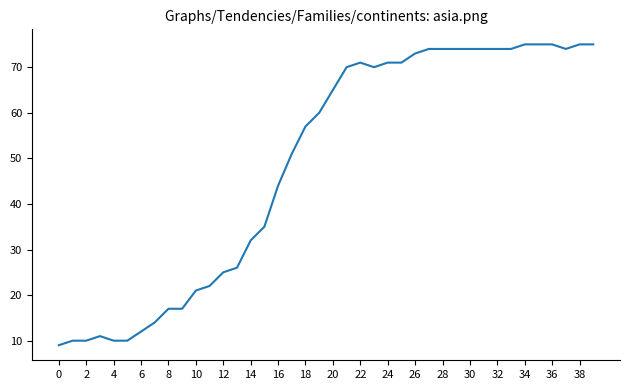

What is the average value?

49